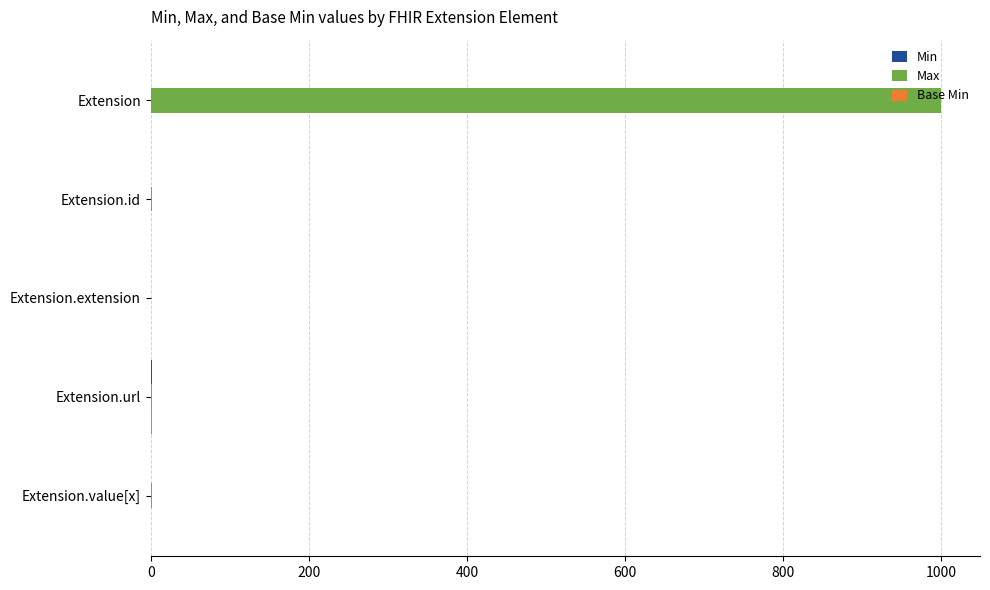

Which series has the largest total across all categories?

Max